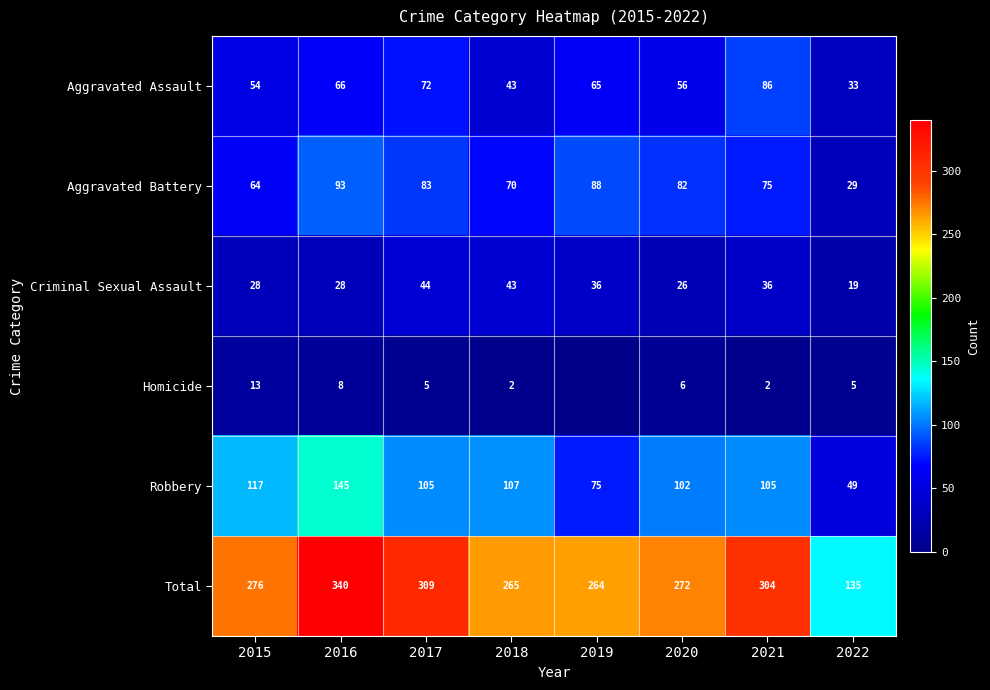

How many data points does each series have?

8